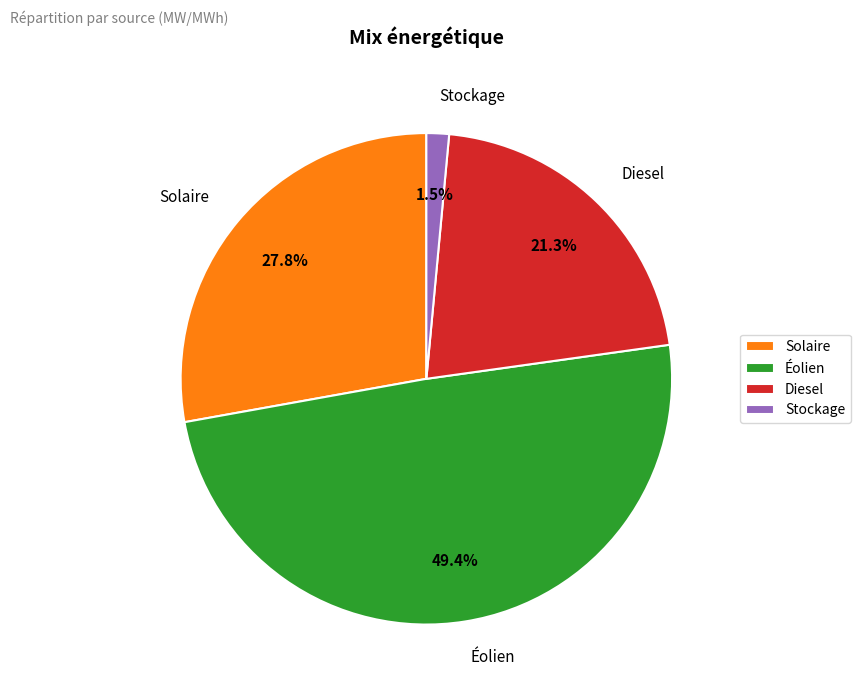

To the nearest percent, what is the difference between the largest and smallest slice percentages?

48%